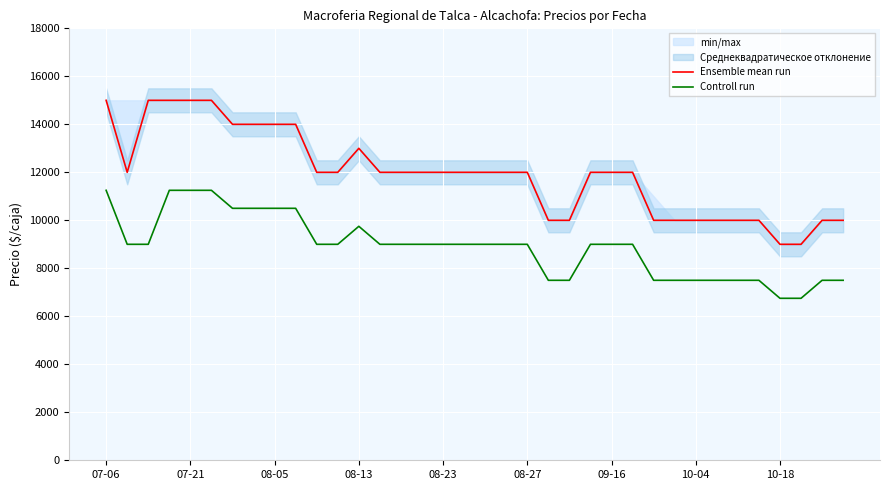

At how many categories does at least one series exceed 14803?

5